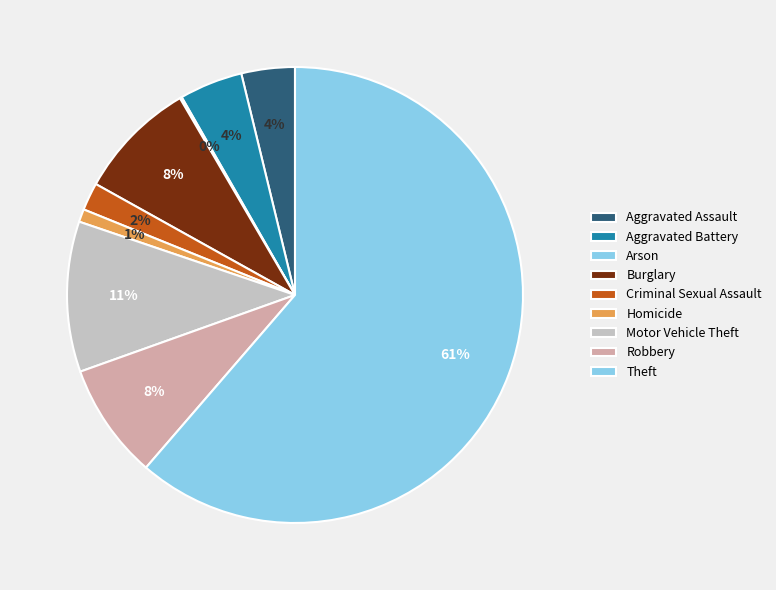

Is there a majority slice in this chart?

Yes